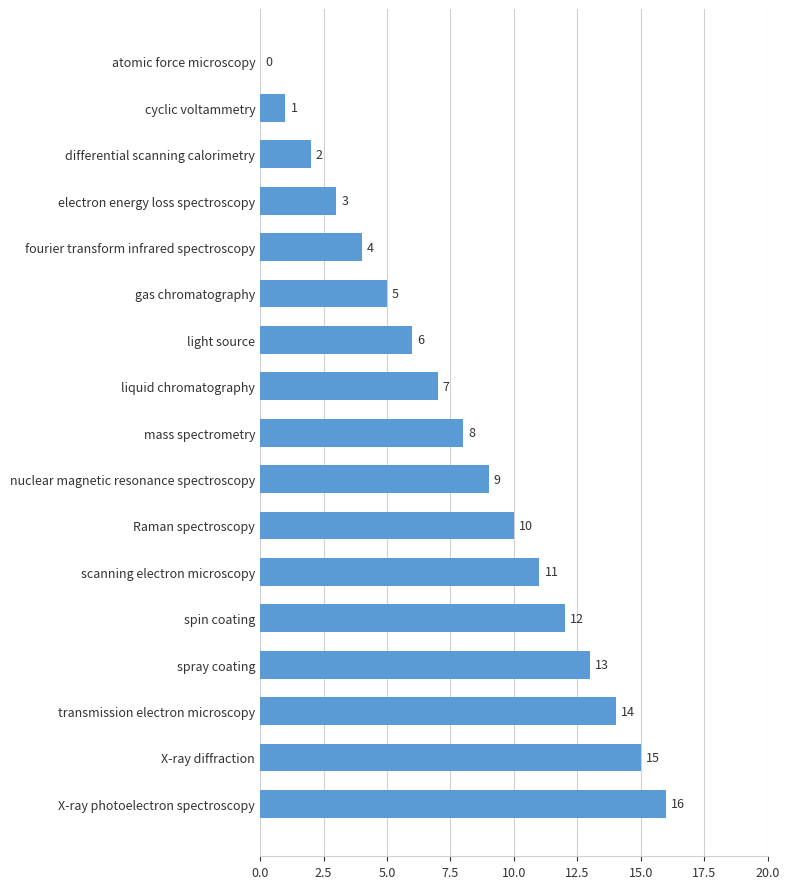

What is the sum of all values?

136